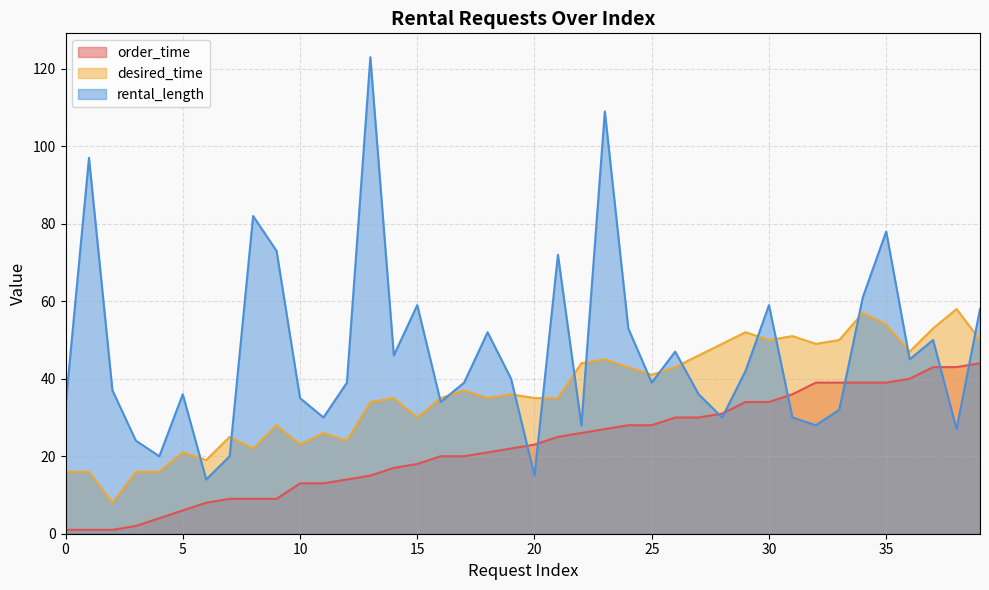

The rental_length series shows 14 at 6. True or false?

True